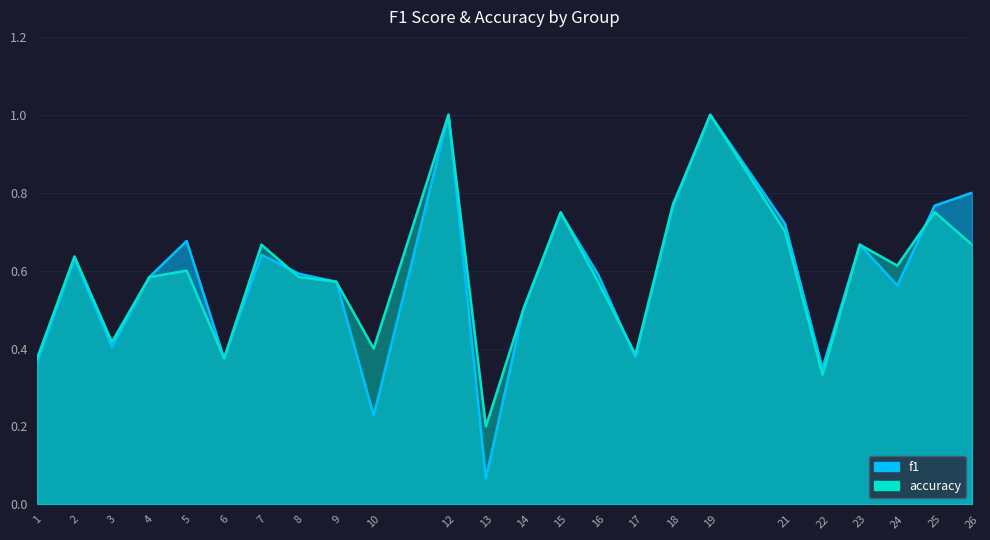

At how many categories does at least one series exceed 0?

24